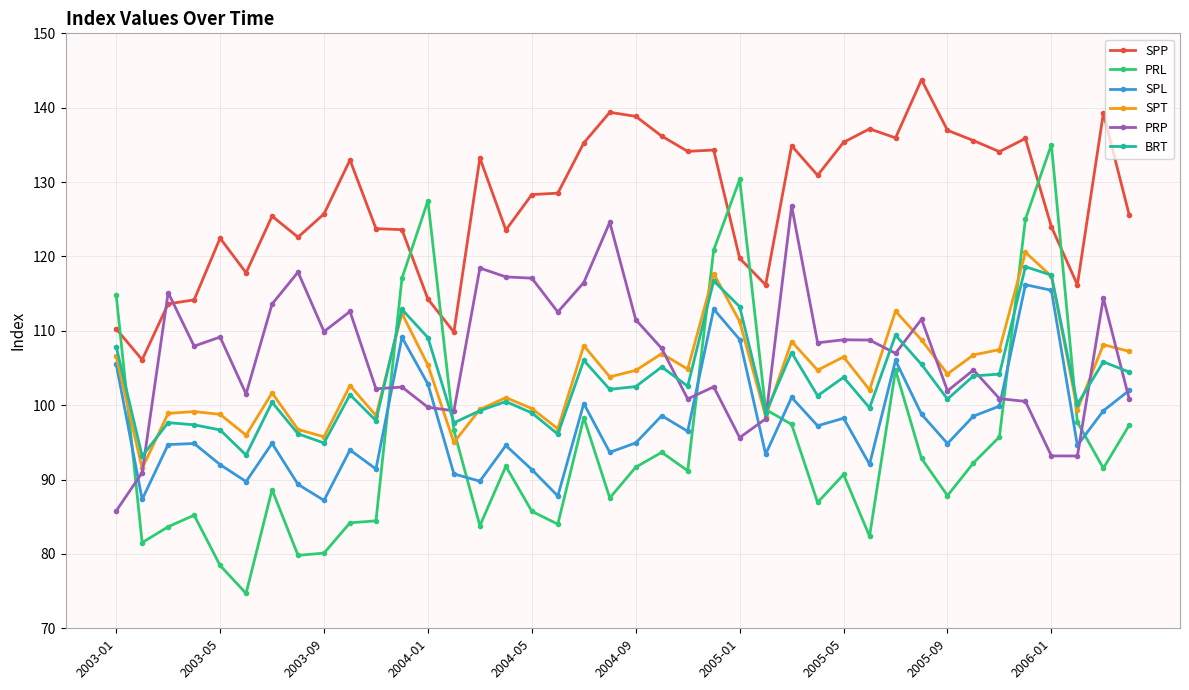

True or false: SPP and SPT intersect in this chart.

False